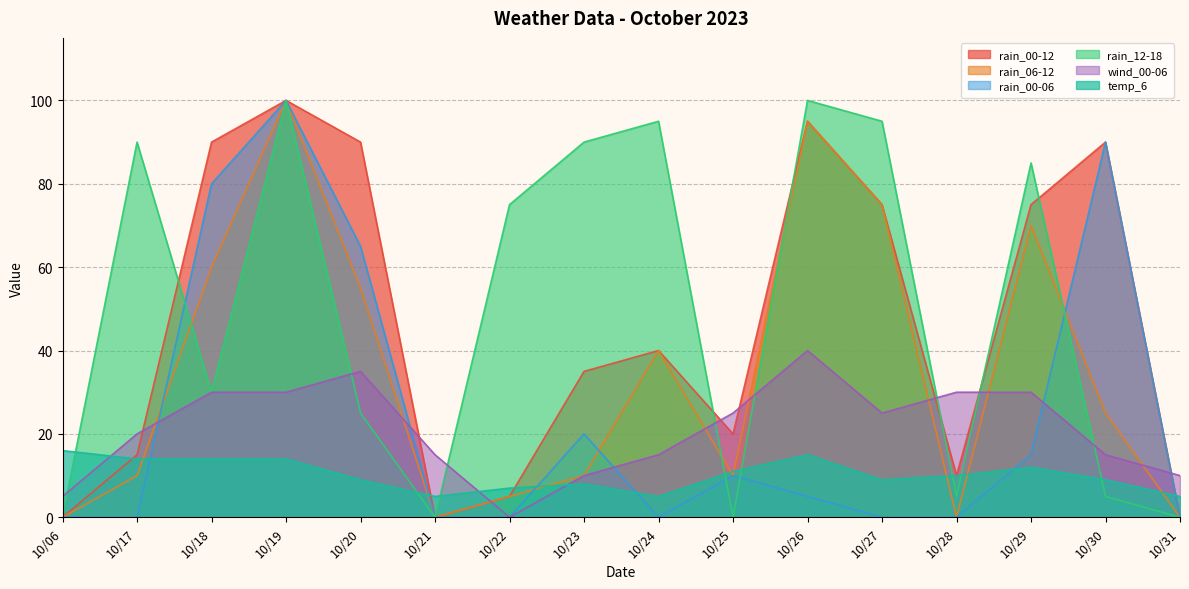

Reading right to left, transcribe all the data shown in this chart.

rain_00-12: 10/31=0	10/30=90	10/29=75	10/28=10	10/27=75	10/26=95	10/25=20	10/24=40	10/23=35	10/22=5	10/21=0	10/20=90	10/19=100	10/18=90	10/17=15	10/06=0
rain_06-12: 10/31=0	10/30=25	10/29=70	10/28=0	10/27=75	10/26=95	10/25=10	10/24=40	10/23=10	10/22=5	10/21=0	10/20=55	10/19=100	10/18=60	10/17=10	10/06=0
rain_00-06: 10/31=0	10/30=90	10/29=15	10/28=0	10/27=0	10/26=5	10/25=10	10/24=0	10/23=20	10/22=0	10/21=0	10/20=65	10/19=100	10/18=80	10/17=0	10/06=0
rain_12-18: 10/31=0	10/30=5	10/29=85	10/28=5	10/27=95	10/26=100	10/25=0	10/24=95	10/23=90	10/22=75	10/21=0	10/20=25	10/19=100	10/18=30	10/17=90	10/06=0
wind_00-06: 10/31=10	10/30=15	10/29=30	10/28=30	10/27=25	10/26=40	10/25=25	10/24=15	10/23=10	10/22=0	10/21=15	10/20=35	10/19=30	10/18=30	10/17=20	10/06=5
temp_6: 10/31=5	10/30=9	10/29=12	10/28=10	10/27=9	10/26=15	10/25=11	10/24=5	10/23=8	10/22=7	10/21=5	10/20=9	10/19=14	10/18=14	10/17=14	10/06=16